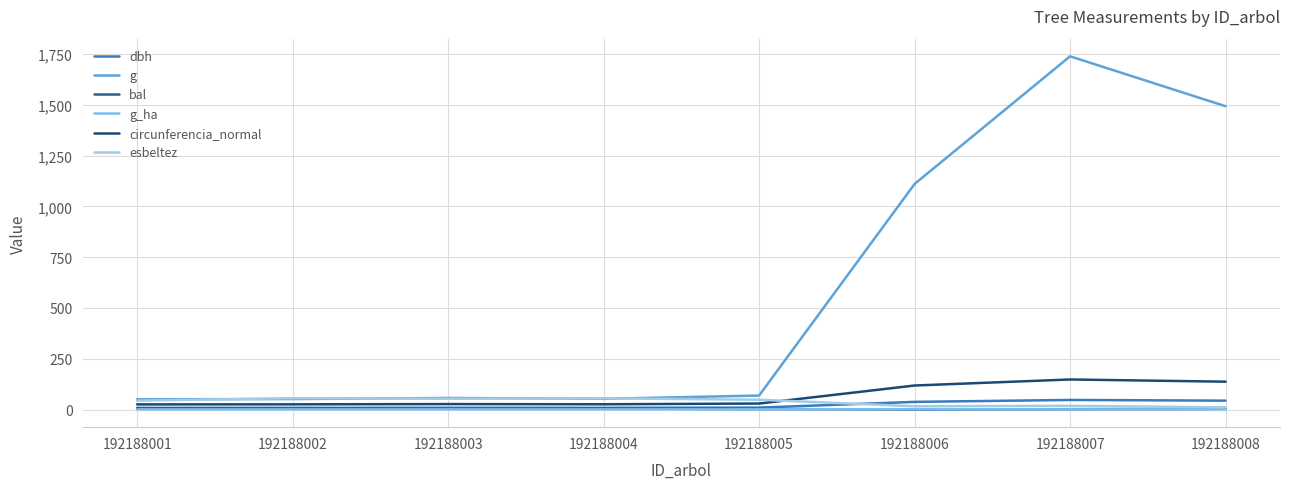

Reading left to right, what are all the values shown in this chart?

dbh: 8.0	8.1	8.5	8.2	9.3	37.6	47.0	43.6
g: 50.3	51.5	56.8	52.8	68.7	1110.4	1738.6	1493.0
bal: 6.1	5.5	4.1	4.8	2.5	0.0	1.6	3.3
g_ha: 0.6	0.7	0.7	0.7	0.9	1.6	0.9	0.8
circunferencia_normal: 25.1	25.4	26.7	25.8	29.4	118.1	147.8	137.0
esbeltez: 43.8	55.6	52.9	54.9	48.1	16.0	18.1	10.3